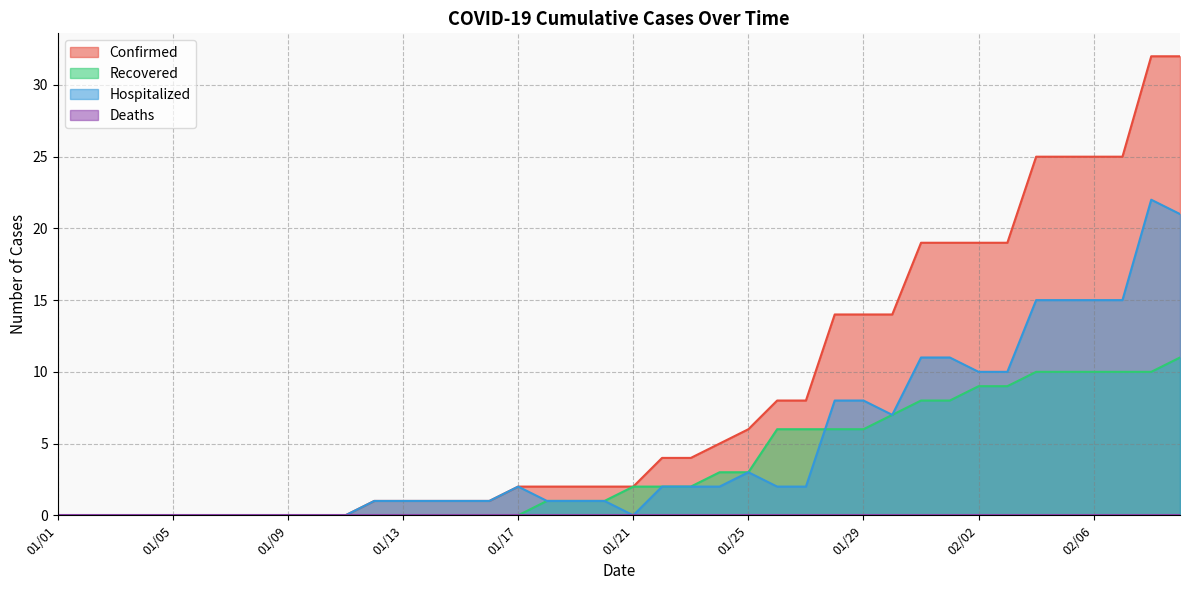

Where does the Recovered series first go above 2?

01/24